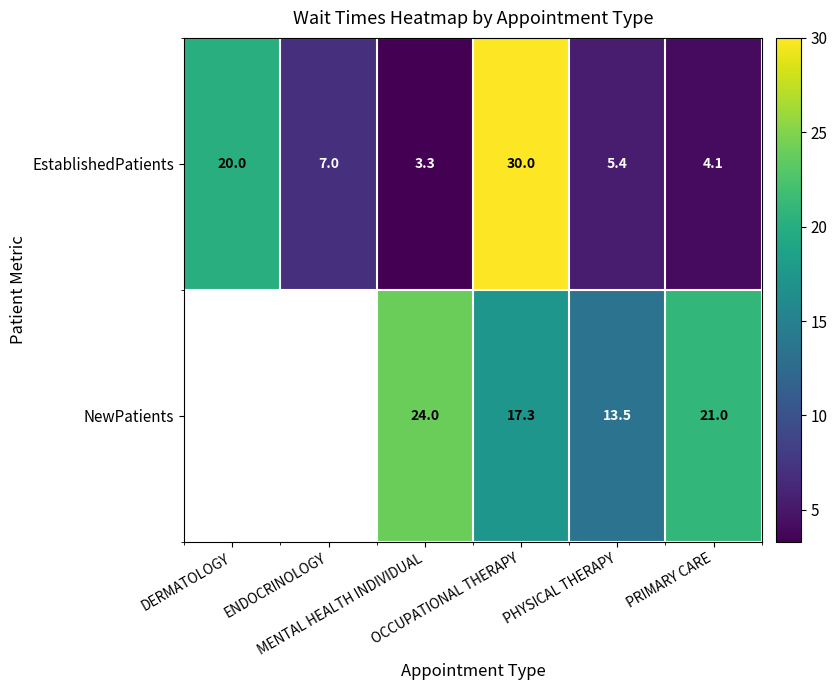

What is the minimum value for EstablishedPatients?

3.3